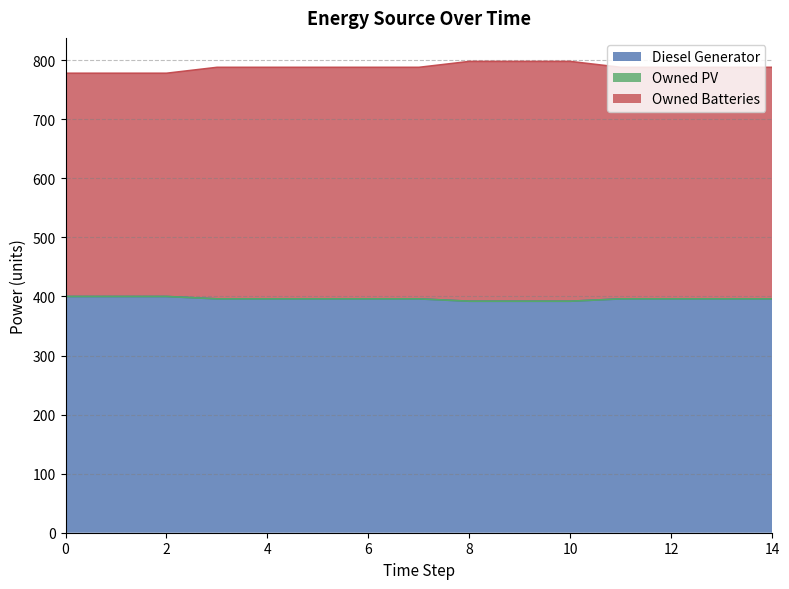

What is the value of the Diesel Generator point at the 13th from the left?

396